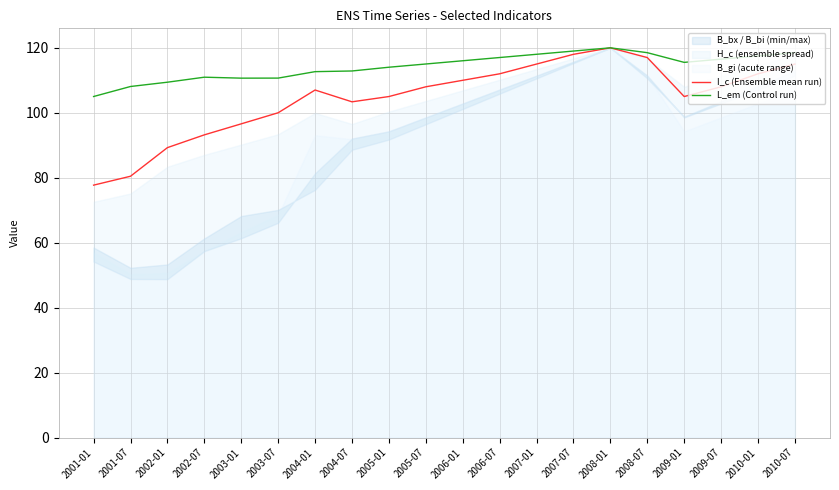

At which label does I_c (Ensemble mean run) first exceed 108?

2006-01